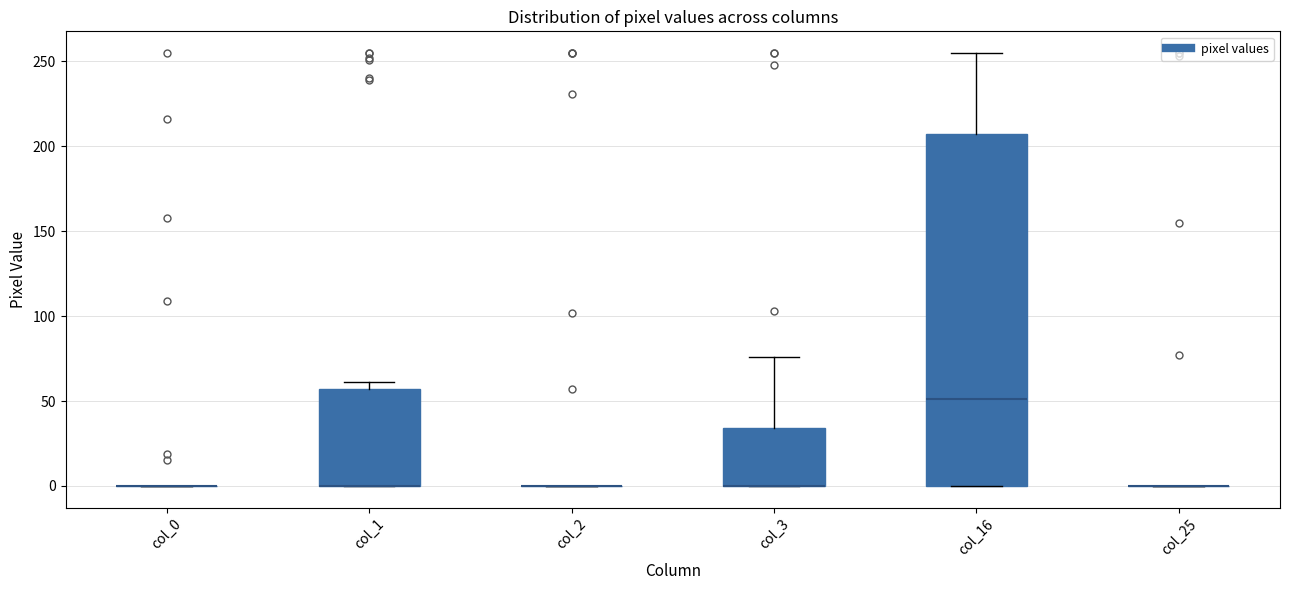

Which box is the tallest, from its lower edge to its upper edge?

col_16